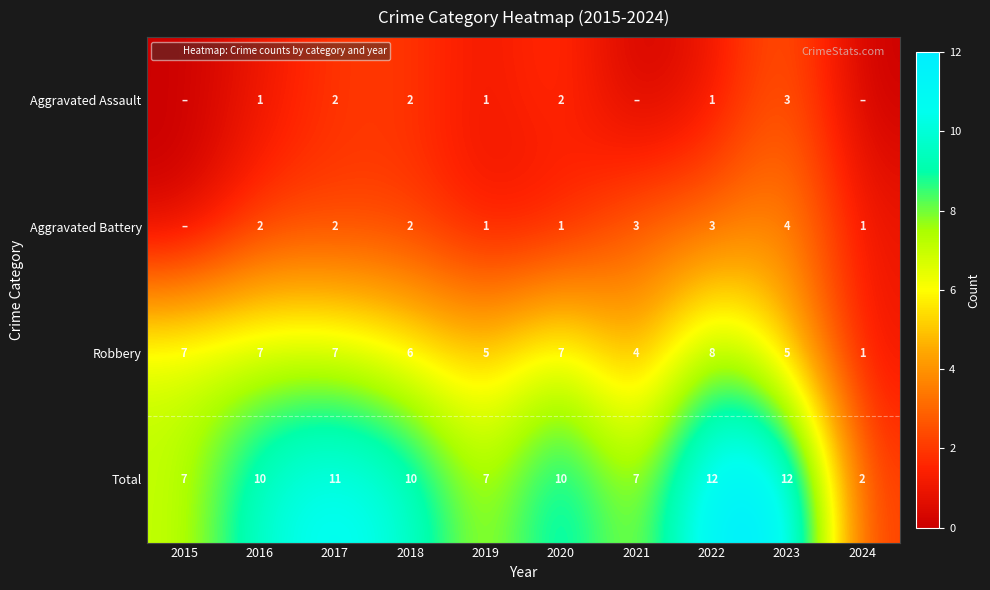

What is the difference between the second highest and second lowest values in the Aggravated Battery series?

2